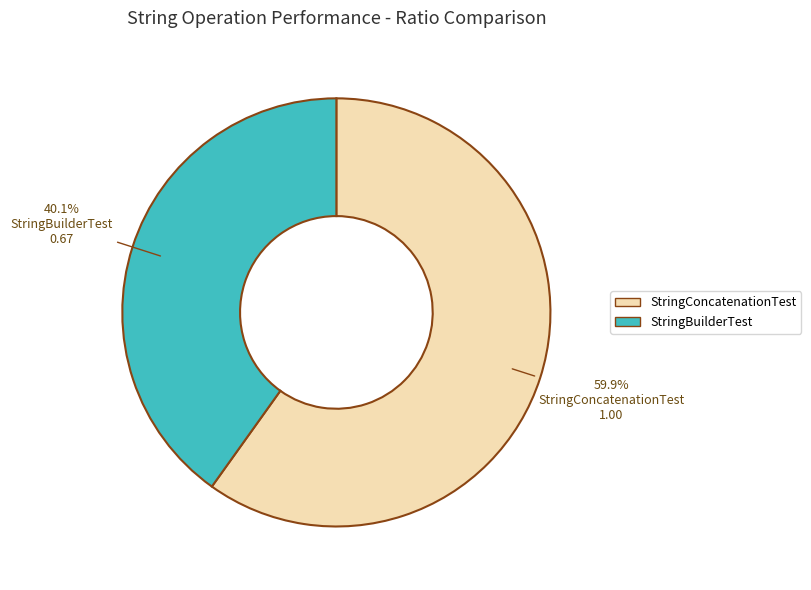

How much of the chart is everything except StringBuilderTest?

59.9%